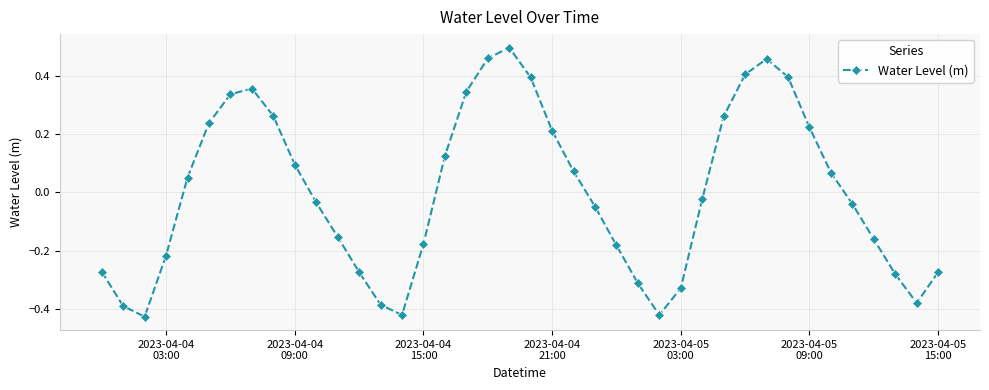

What is the difference between the maximum and minimum values?

0.9